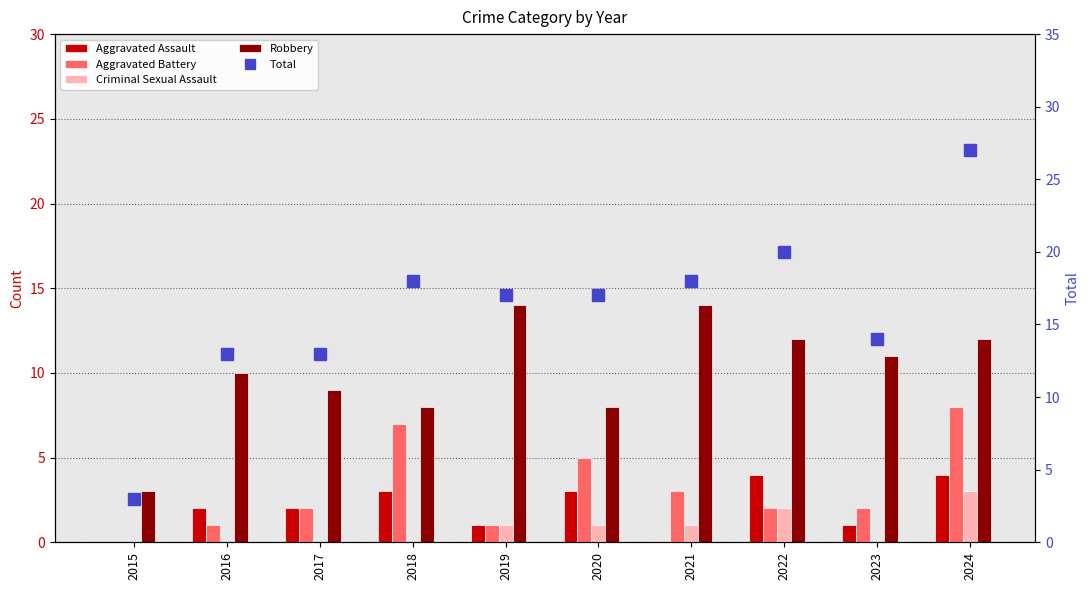

What is the difference between the maximum and minimum values in the Total series?

24